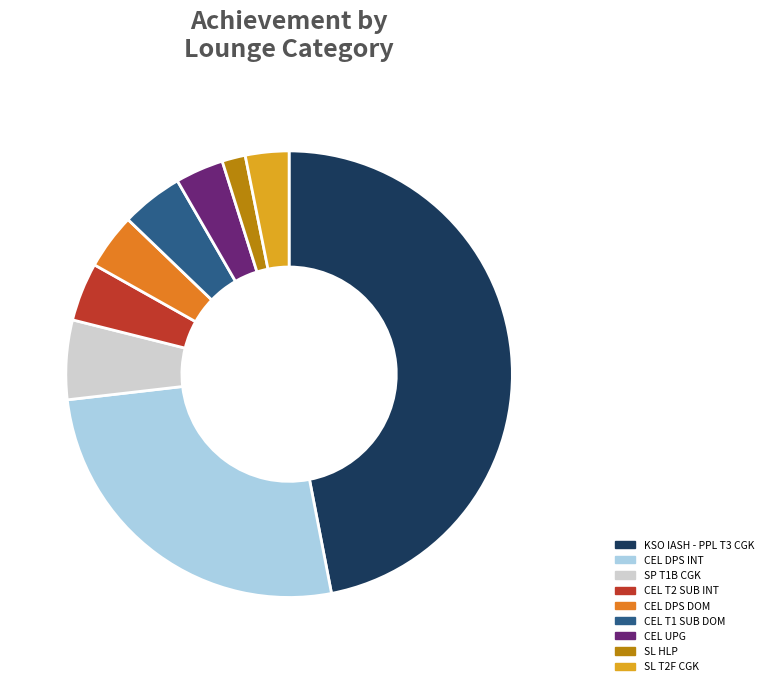

Is there a majority slice in this chart?

No